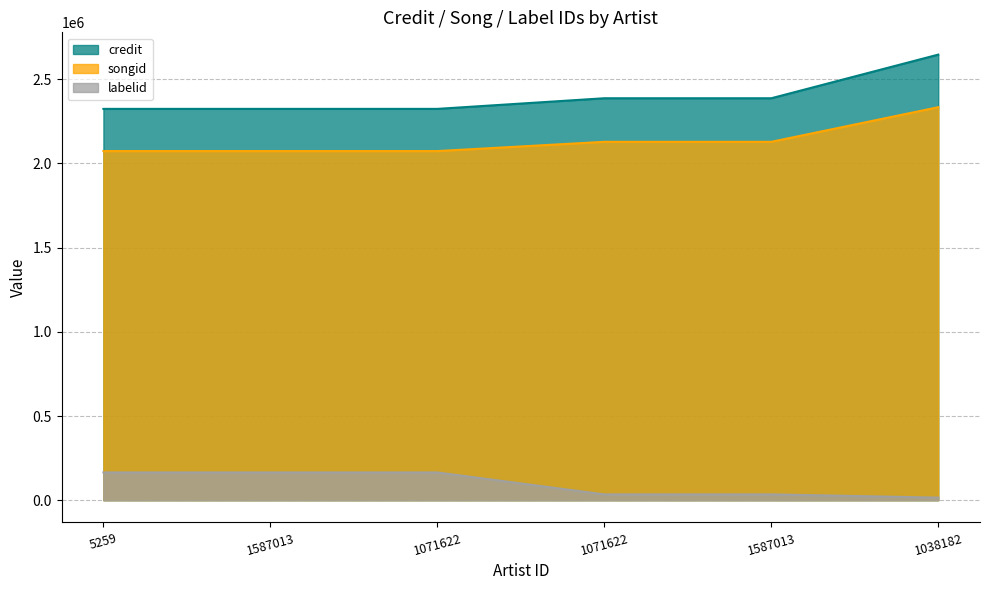

What is the sum of the songid values at 1071622 and 1071622?

4201226